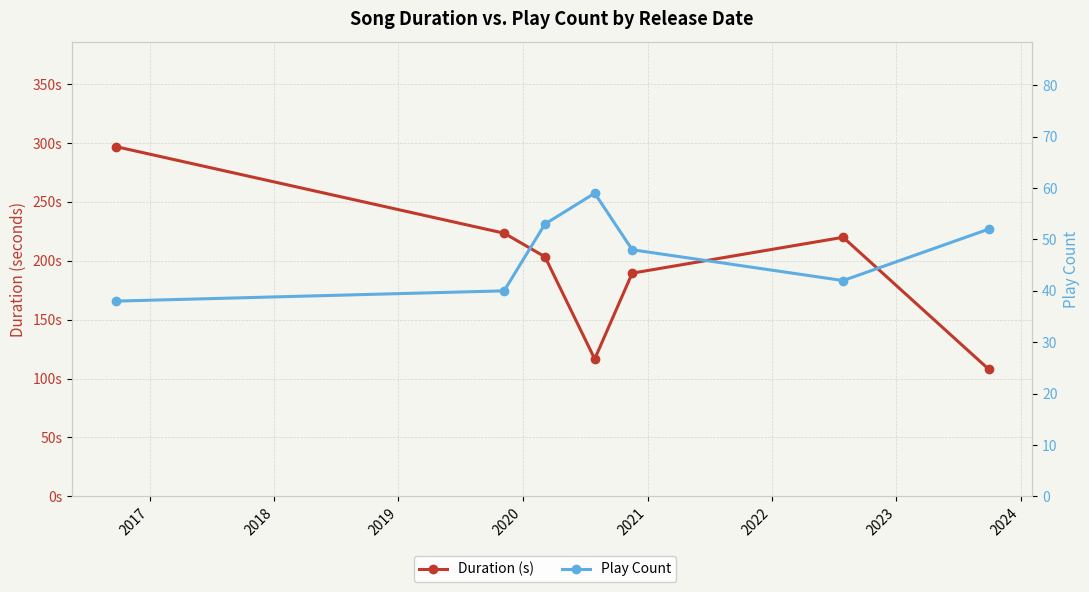

True or false: Play Count and Duration (s) intersect in this chart.

False